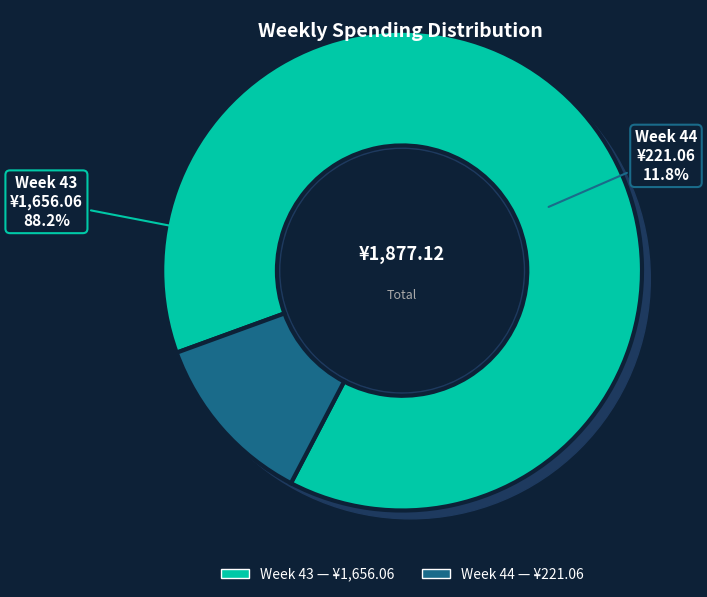

What percentage is NOT represented by 44?

88.2%